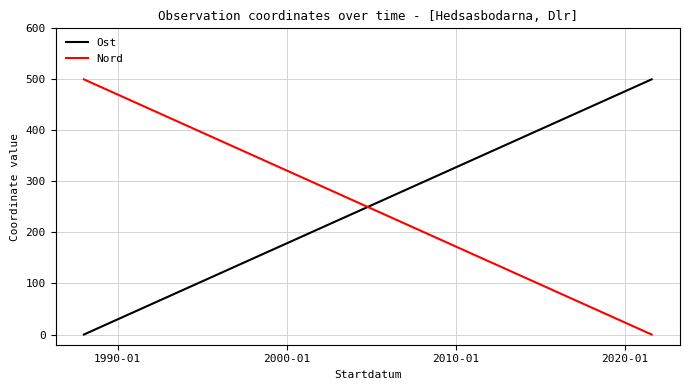

What is the label of the 3rd point from the left?

2000-01